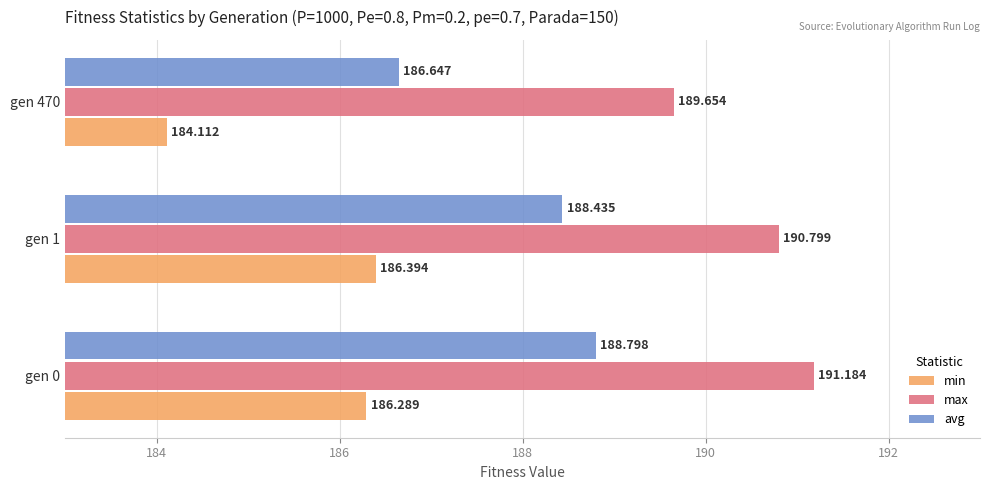

Which series has the largest range (max minus min)?

min